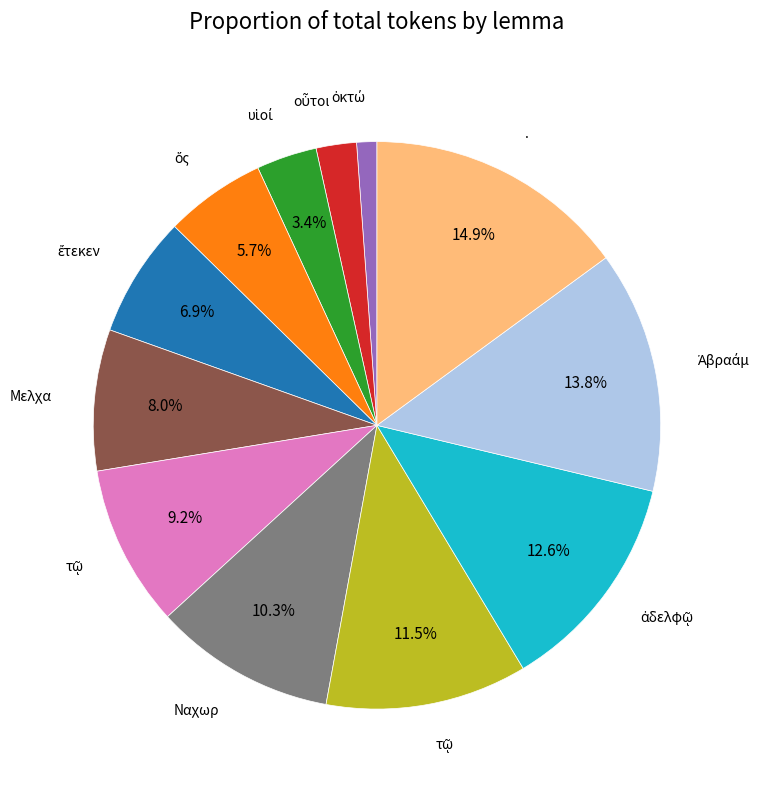

To the nearest percent, what is the difference between the largest and smallest slice percentages?

14%